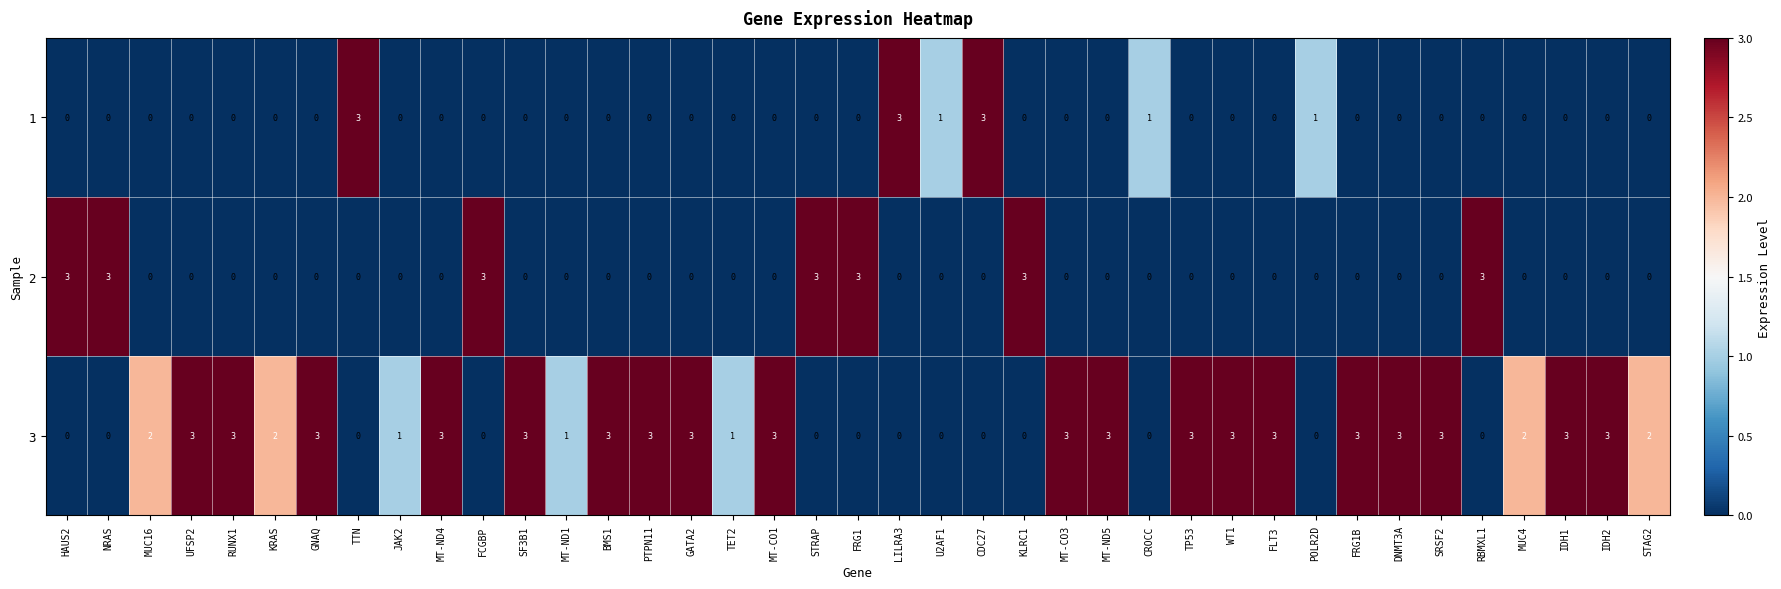

Count the 3 values in the range 0 to 3.

39